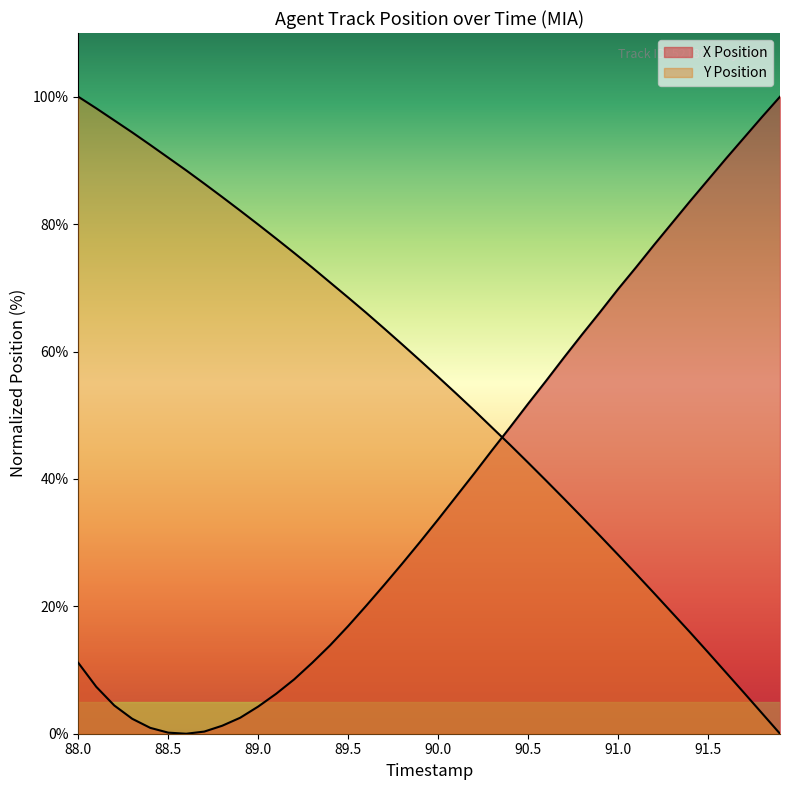

The Y Position series shows 129.9 at 89.2. True or false?

False